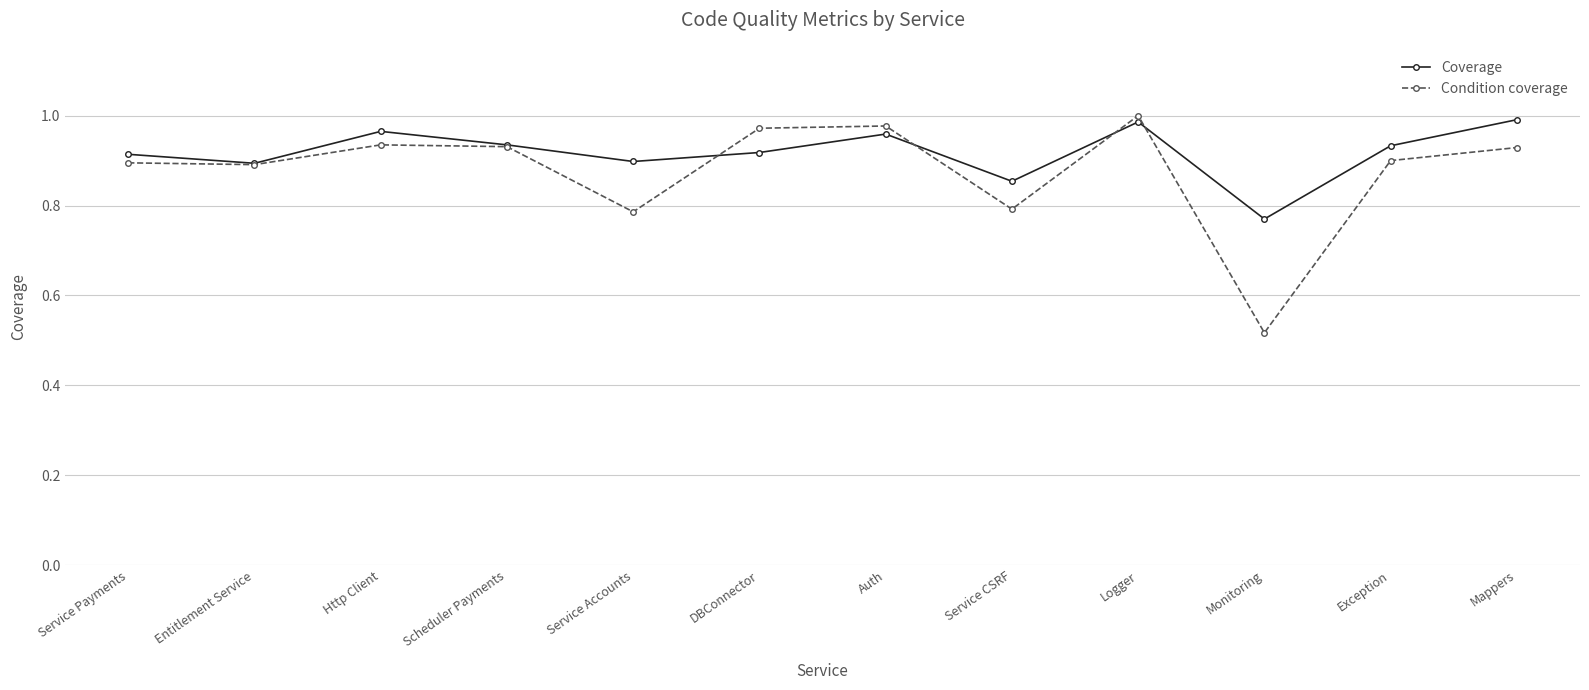

At how many categories does at least one series exceed 0?

12